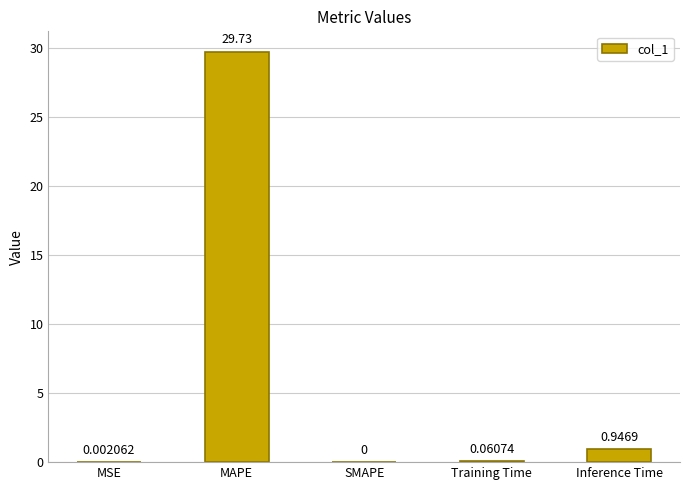

Which has a higher value, SMAPE or MAPE?

MAPE